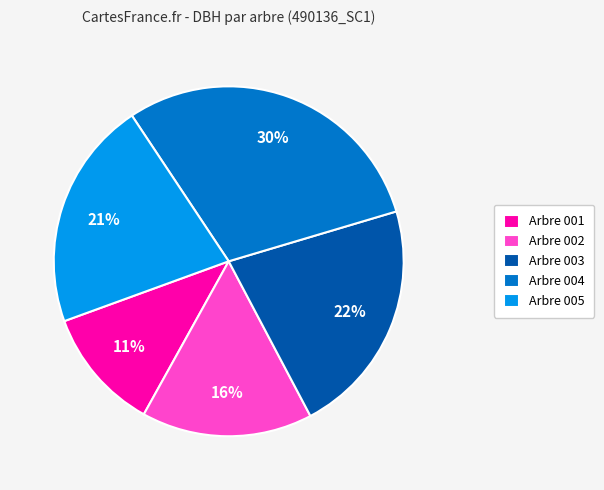

Does any single category account for the majority?

No